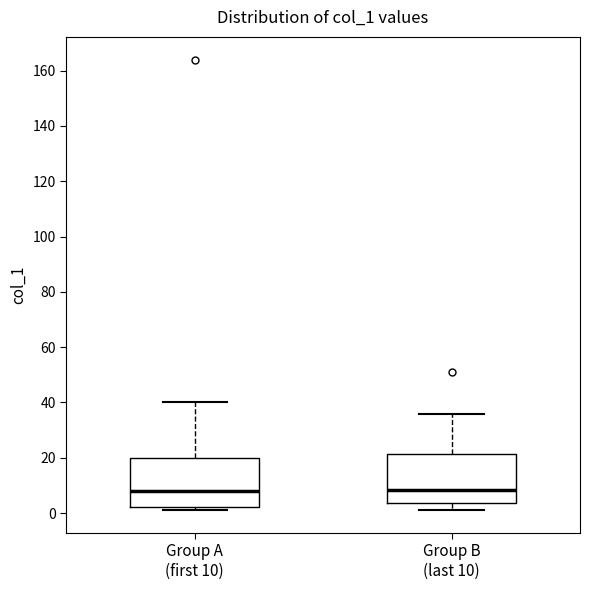

Reading left to right, transcribe this box plot: for each box, give where its median line is, the range the box spans, and where its two whiskers end, as read against the y-axis. The values are not printed on the chart, so give them approximately, as read against the axis.

Group A (first 10): median 8, box 2 to 20, whiskers 2 (just below the box's lower edge) to 40
Group B (last 10): median 8, box 4 to 22, whiskers 2 to 36